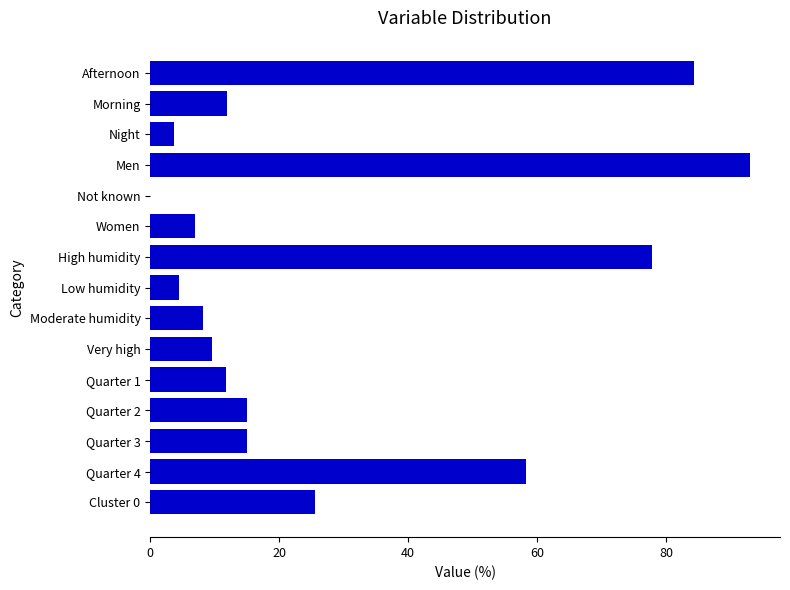

Read the value at Men.

93.0